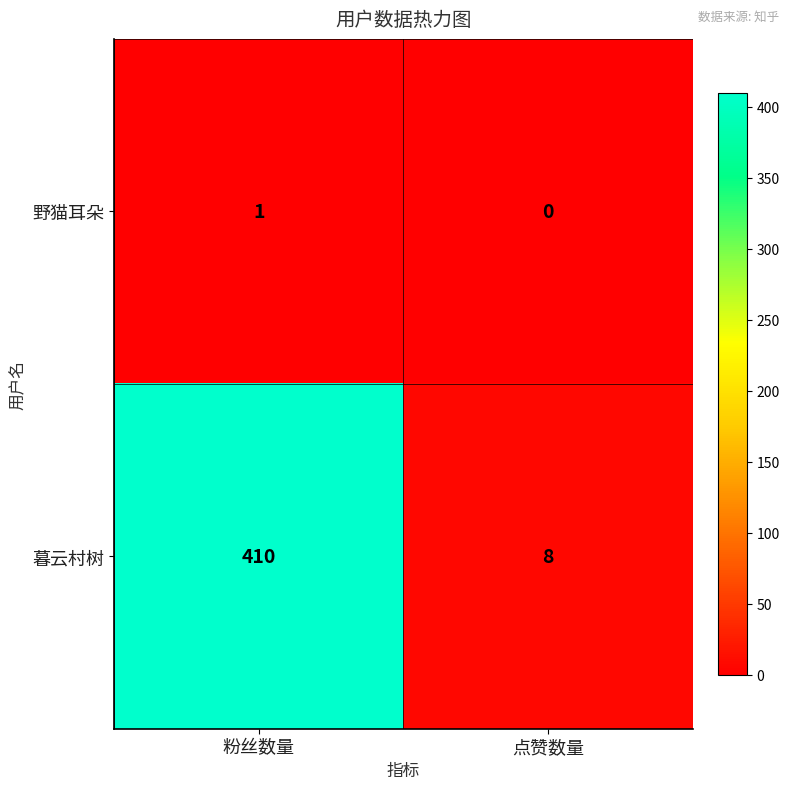

What is the total value across all series at 粉丝数量?

411